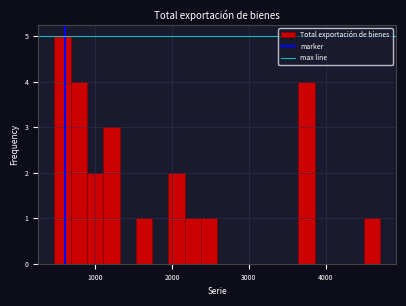

Around what value on the x-axis is the tallest bar? Give the approximate position of its centre, as read against the axis.

600